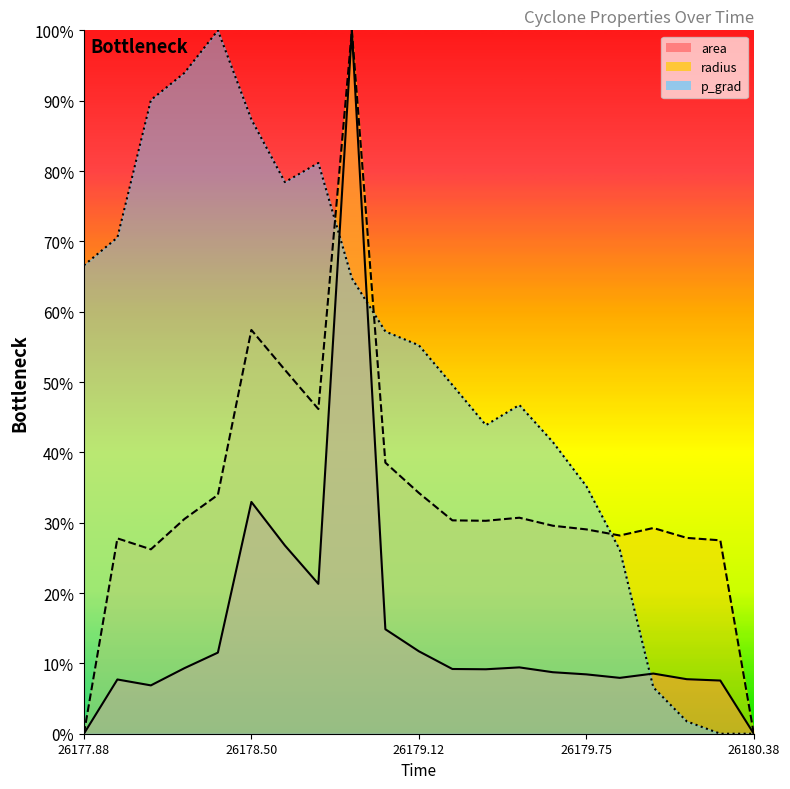

True or false: p_grad has a value of 152.9 at 26178.375.

False